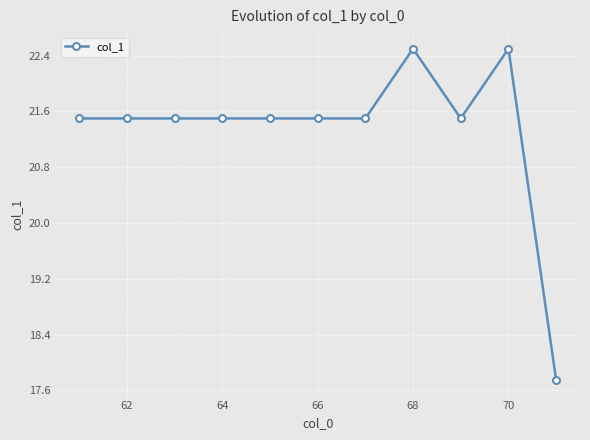

What is the average value?

21.3